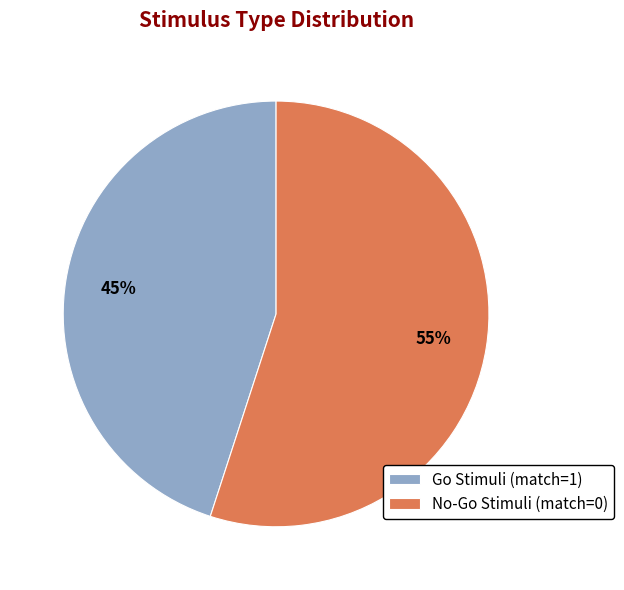

Combined, do No-Go Stimuli (match=0) and Go Stimuli (match=1) account for over 50%?

Yes